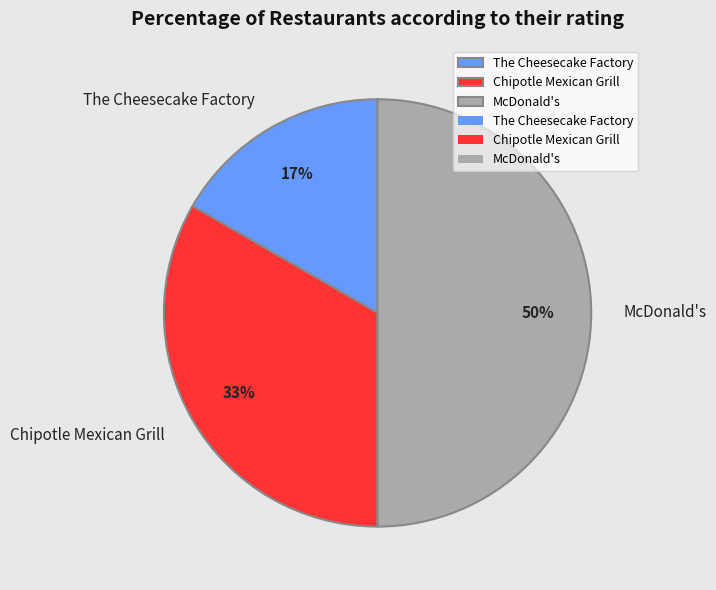

Does Chipotle Mexican Grill represent more than half of the total?

No